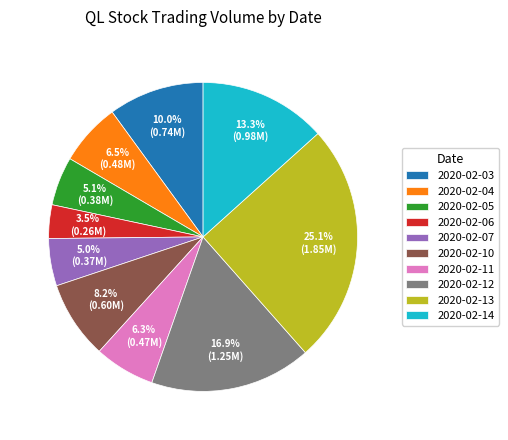

Approximately how many times larger is the value at 2020-02-10 compared to 2020-02-14?

0.6